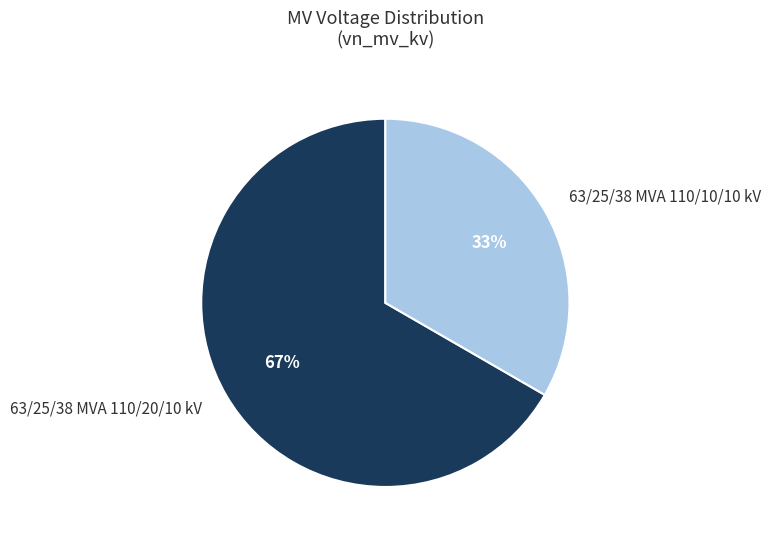

What percentage is the 63/25/38 MVA 110/20/10 kV slice, to the nearest percent?

67%